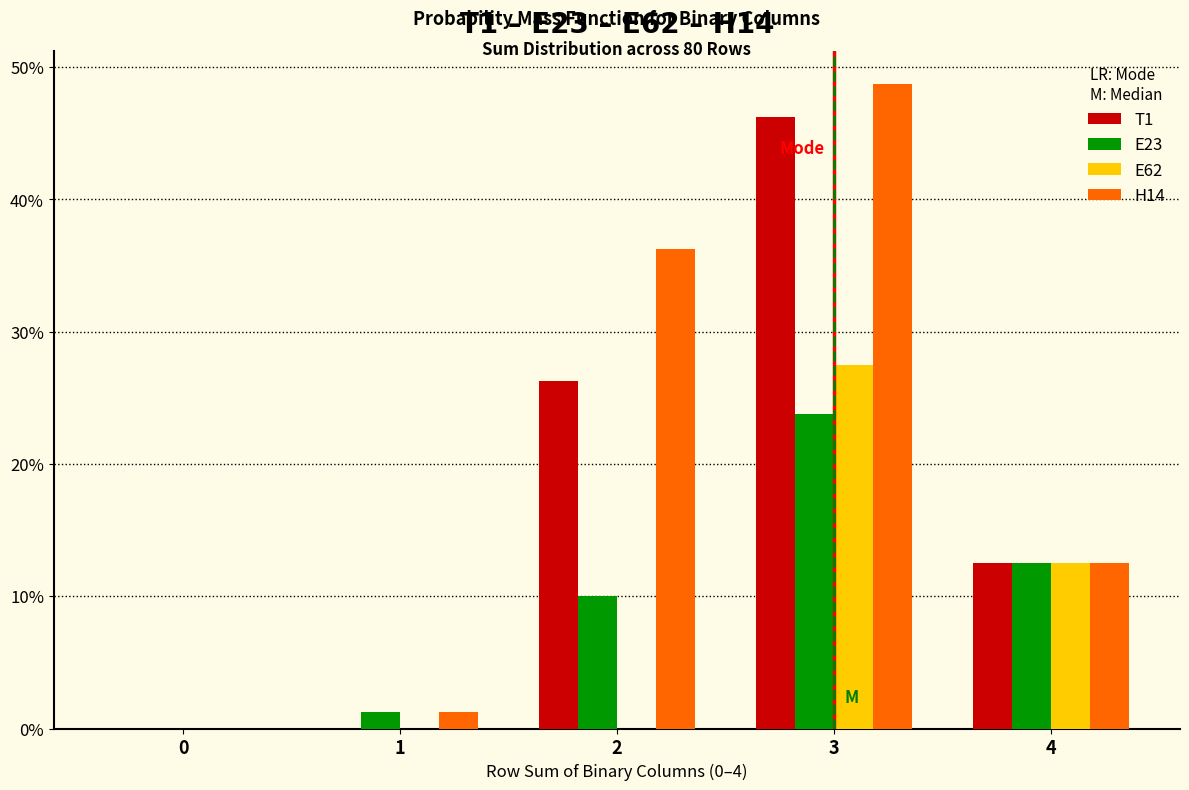

What are all the series names shown in the legend?

T1, E23, E62, H14